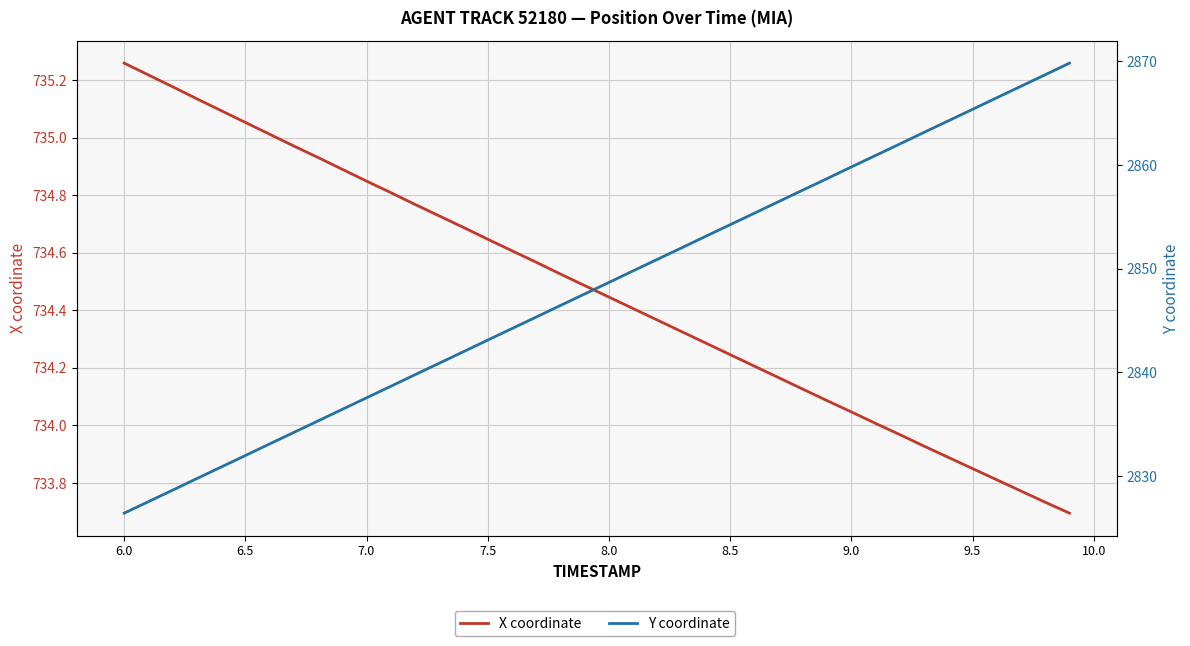

Is this an area chart (filled region under the line)?

No